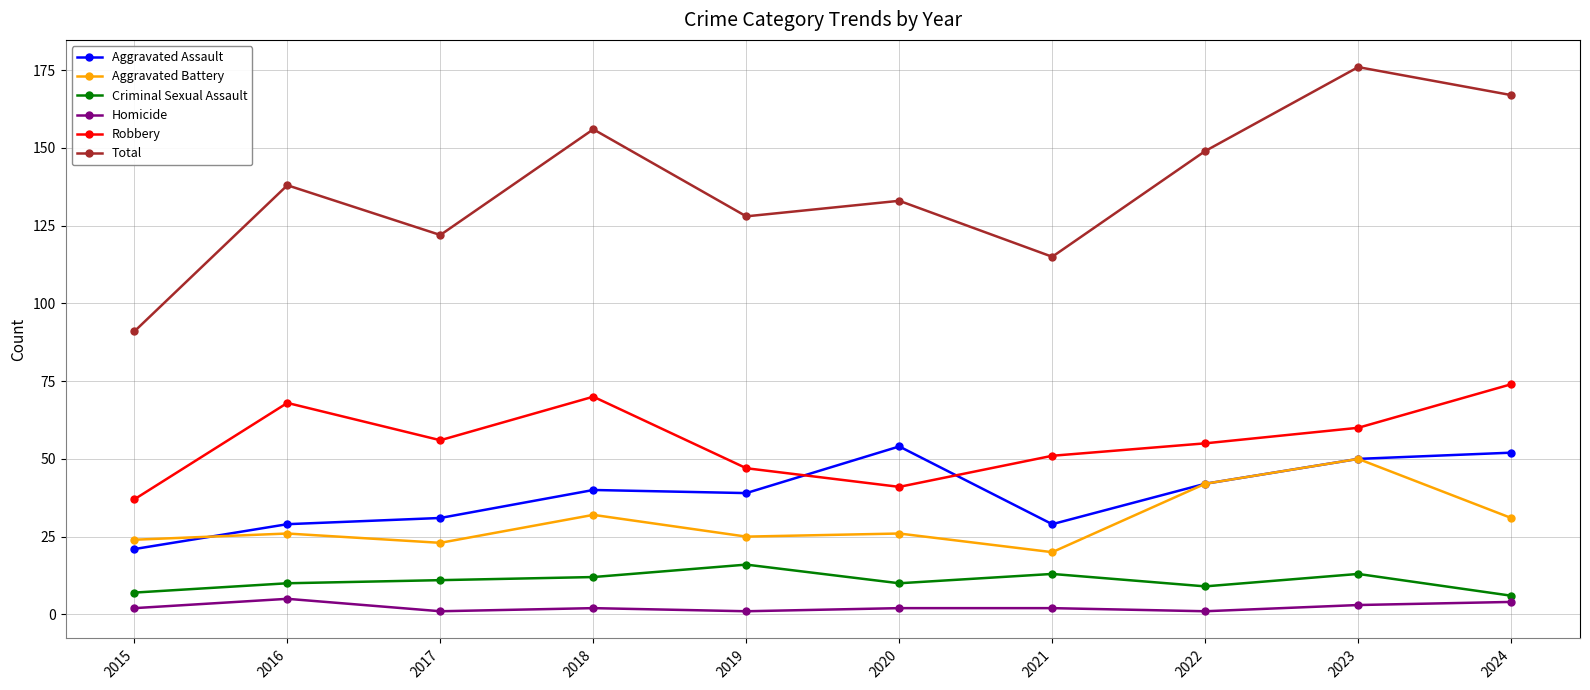

What is the total value across all series at 2023?

352